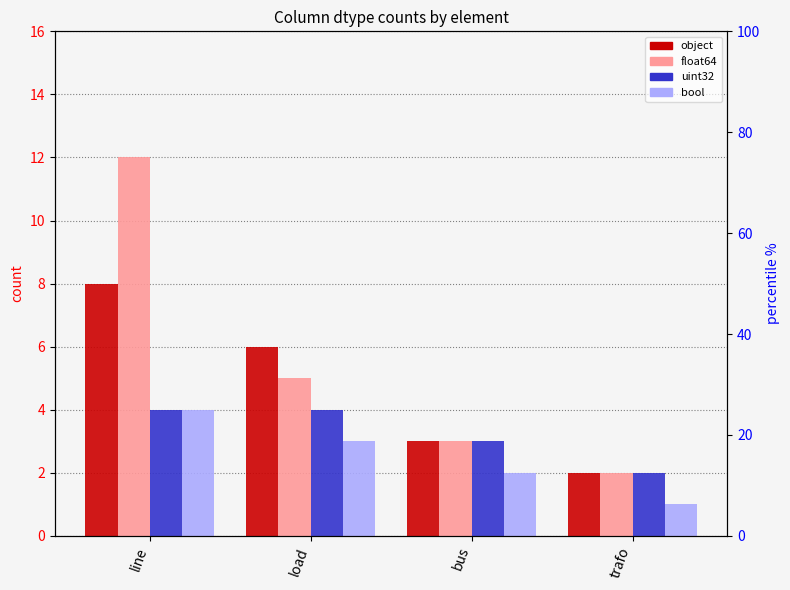

True or false: object has a value of 2 at trafo.

True